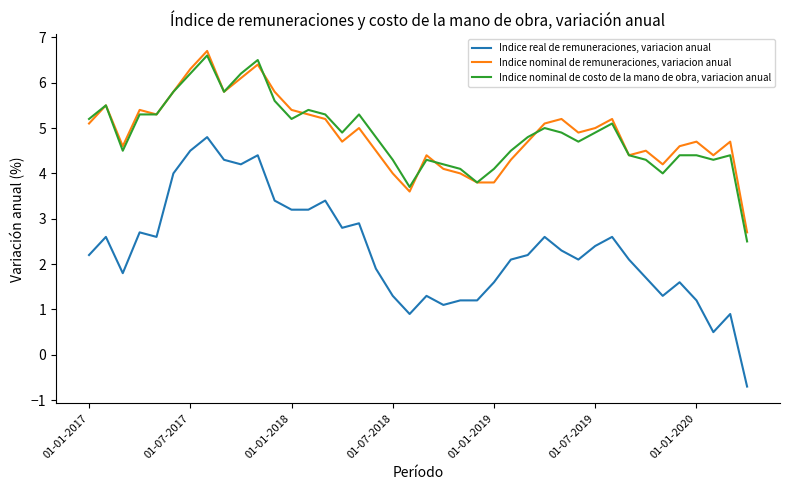

True or false: Indice real de remuneraciones, variacion anual and Indice nominal de costo de la mano de obra, variacion anual intersect in this chart.

False